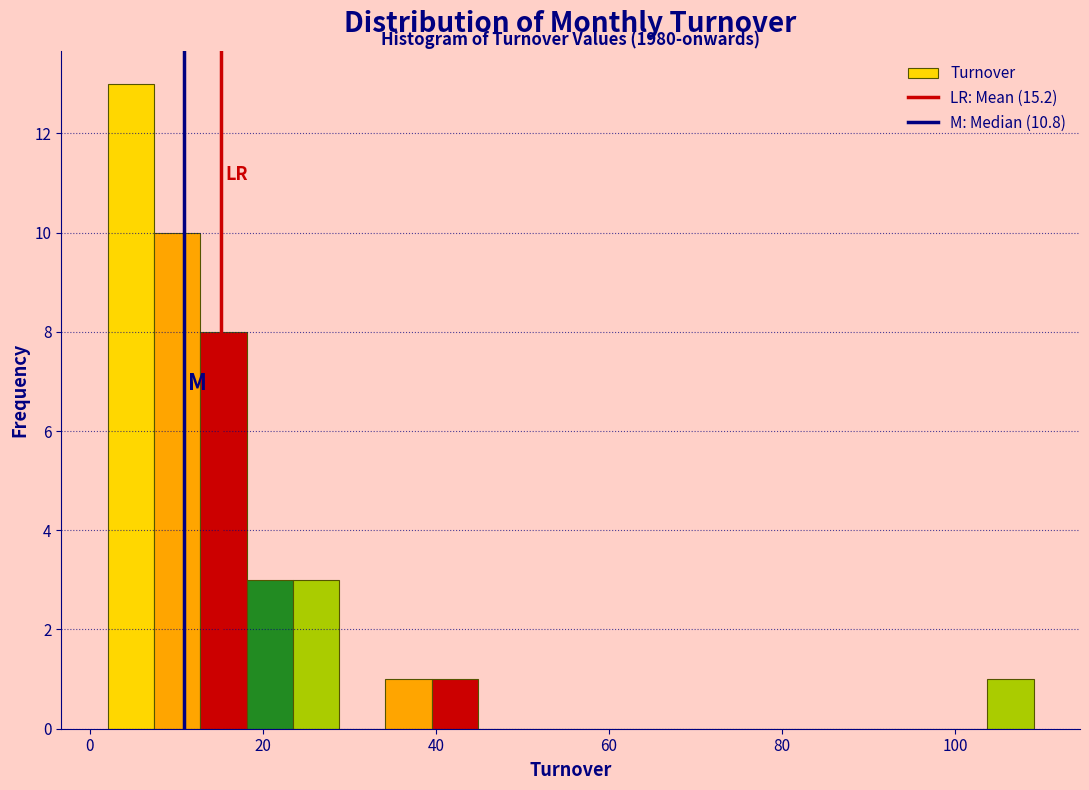

Around what value on the x-axis is the tallest bar? Give the approximate position of its centre, as read against the axis.

4